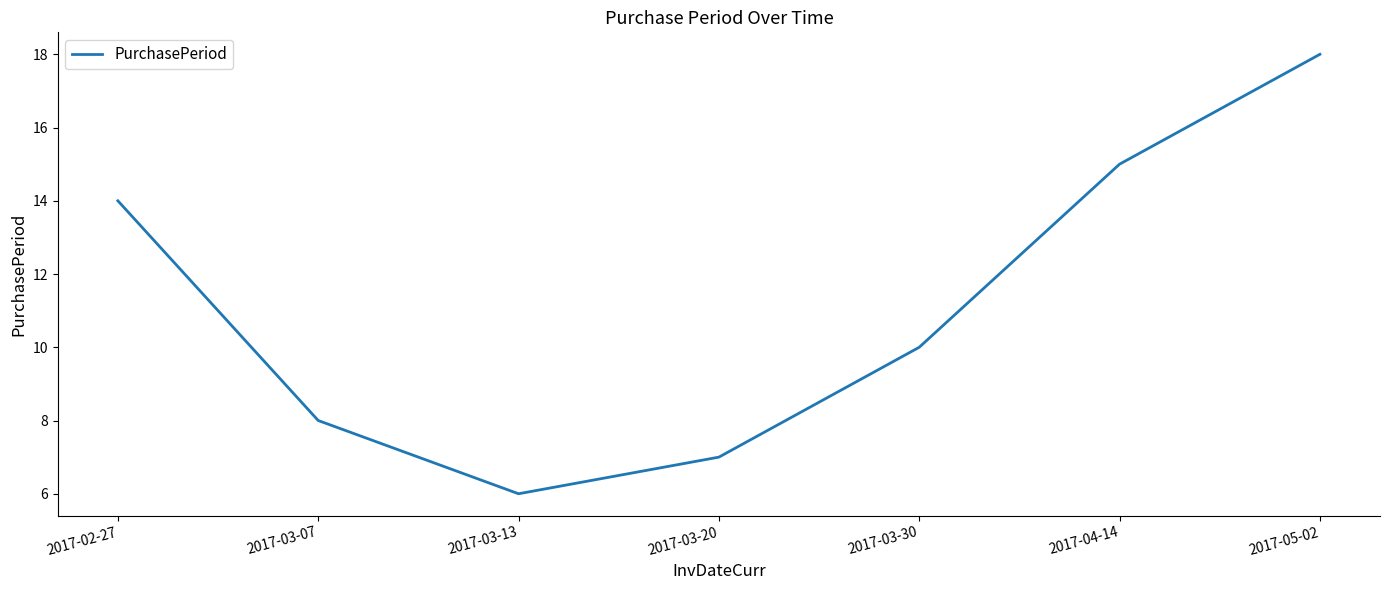

How many values are below 10?

3